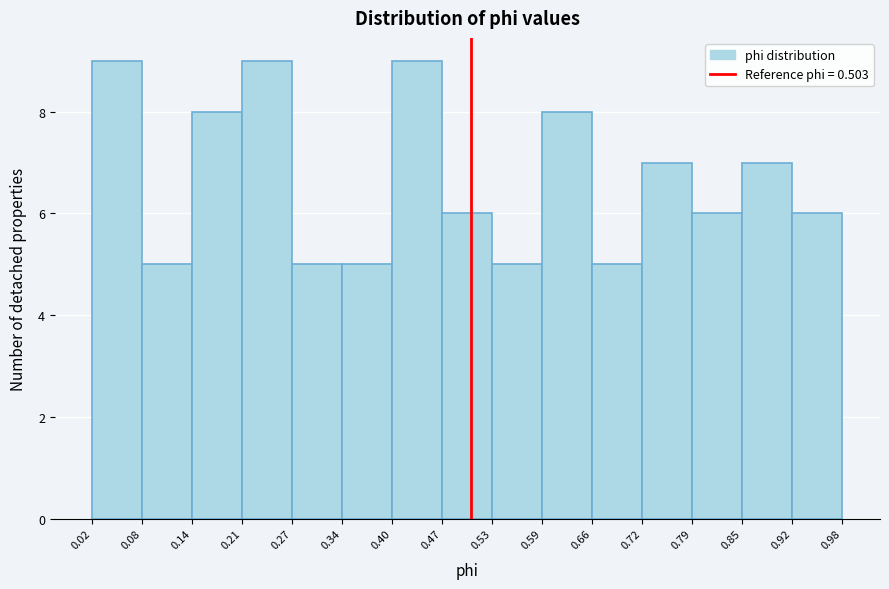

How tall is the bar that spans 0.21 to 0.27 on the x-axis? The values are not printed on the chart, so give them approximately, as read against the axis.

9